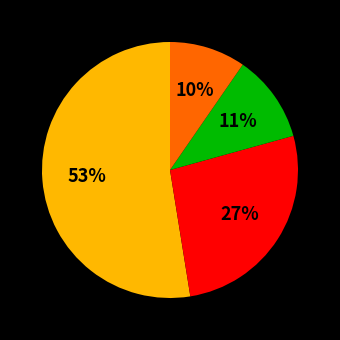

To the nearest percent, what is the average slice percentage?

25%